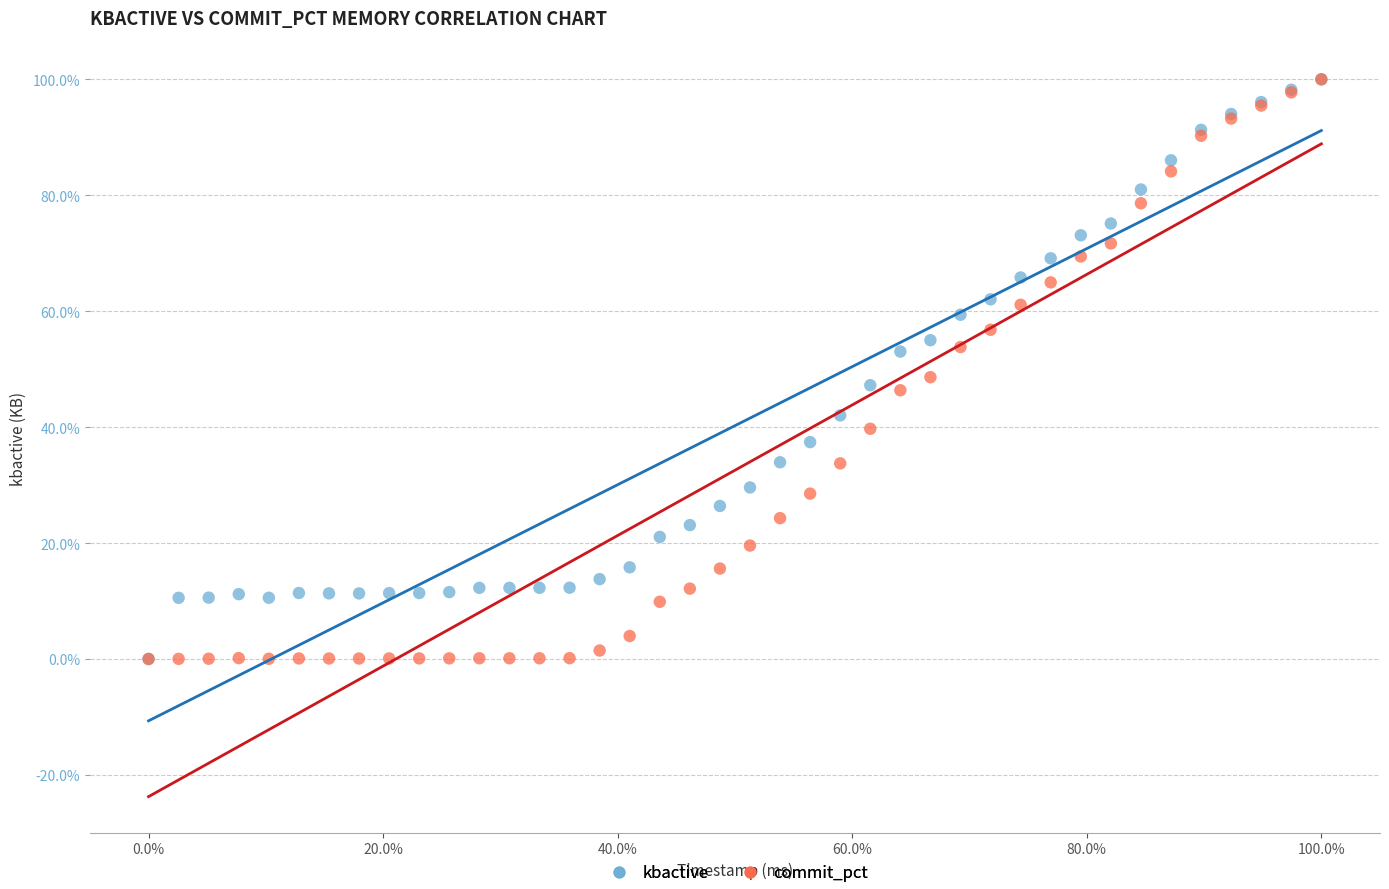

In the kbactive series, what Y value is closest to 50?

47.2